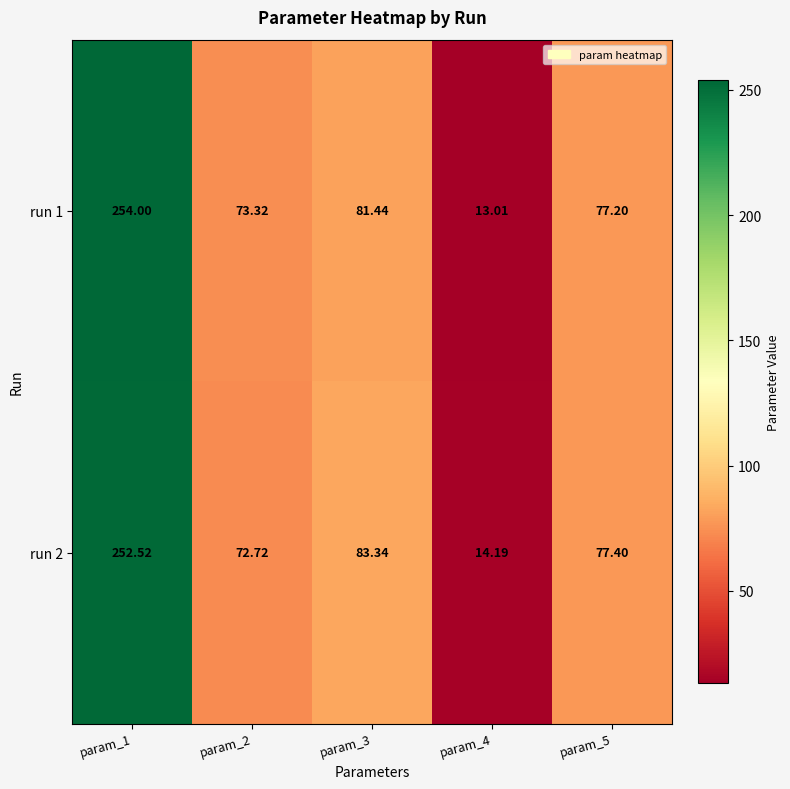

How many data points does each series have?

5